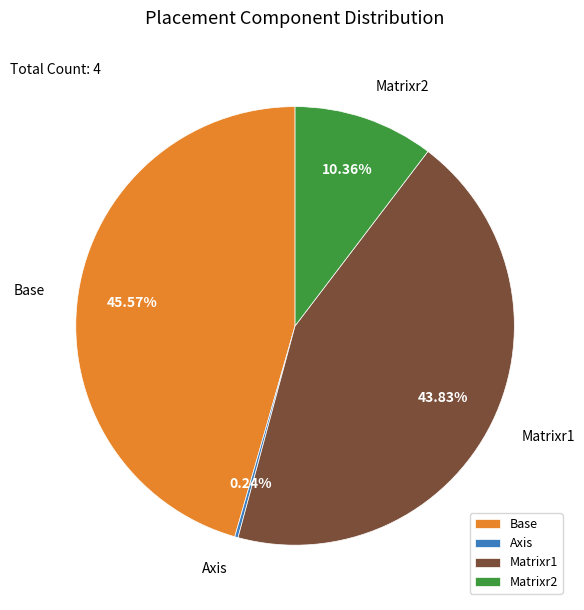

Does any single category account for the majority?

No